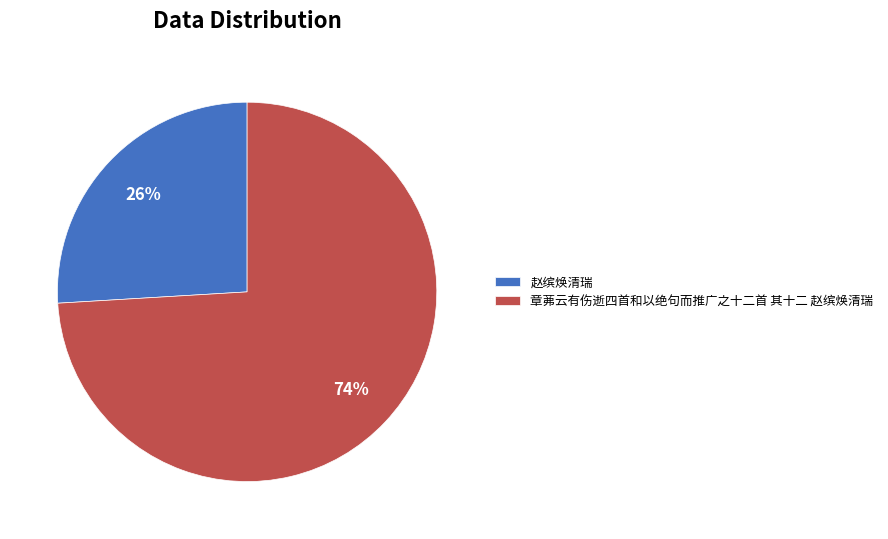

True or false: 赵缤焕清瑞 accounts for 39% of the total.

False